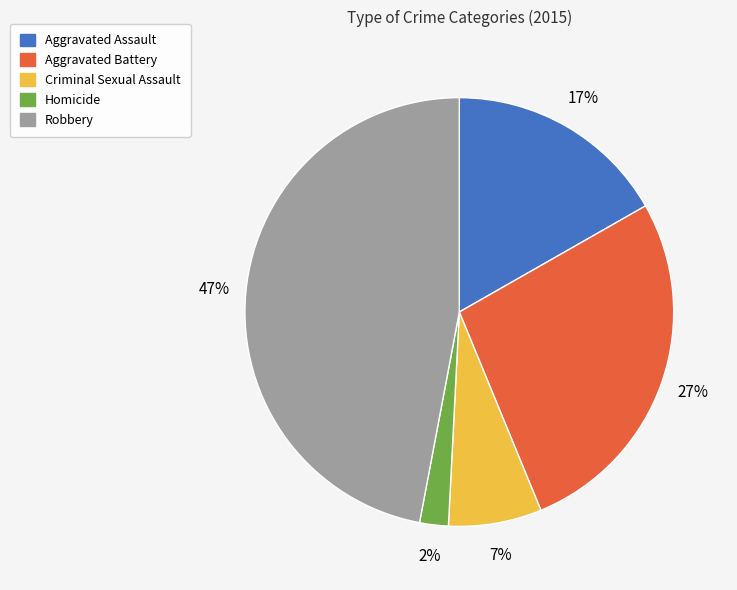

To the nearest percent, what portion does Aggravated Battery represent?

27%